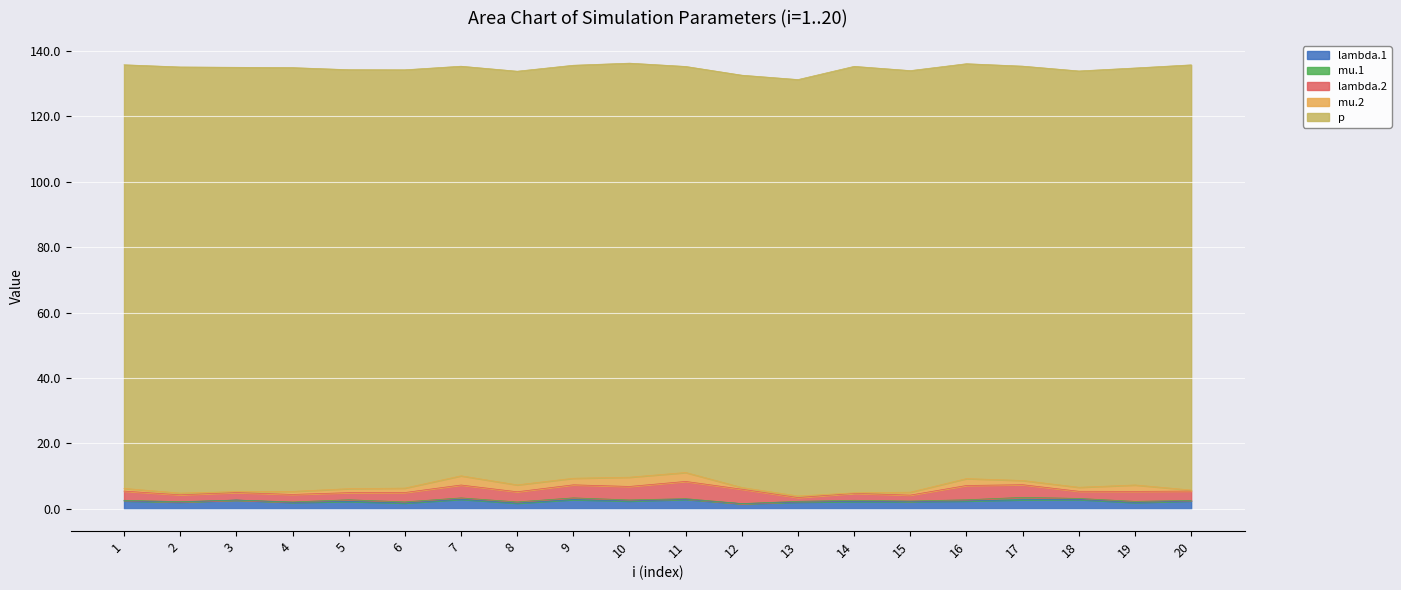

Is it true that mu.2 equals 3.2 at 9?

False